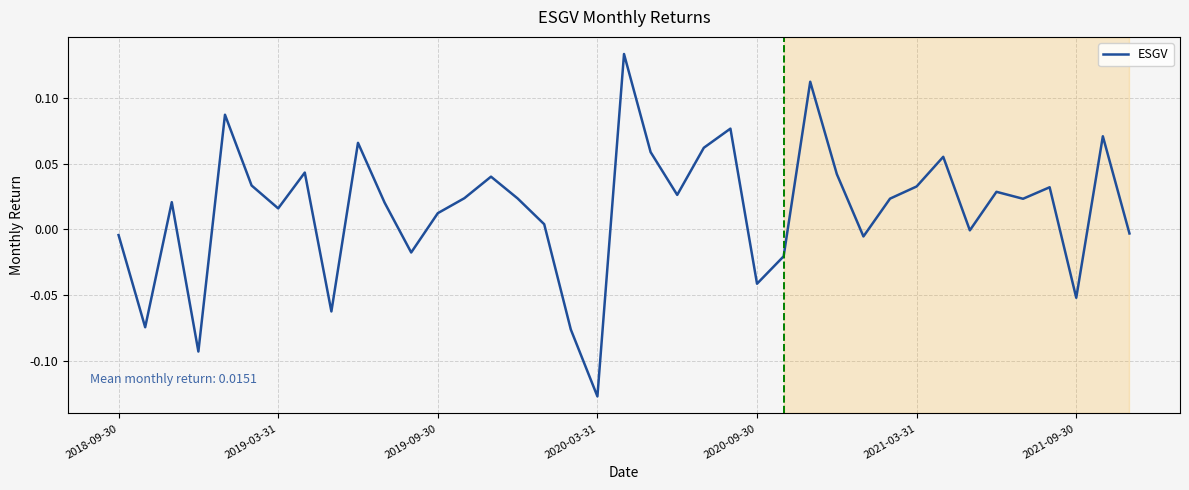

What is the difference between the maximum and minimum values?

0.3